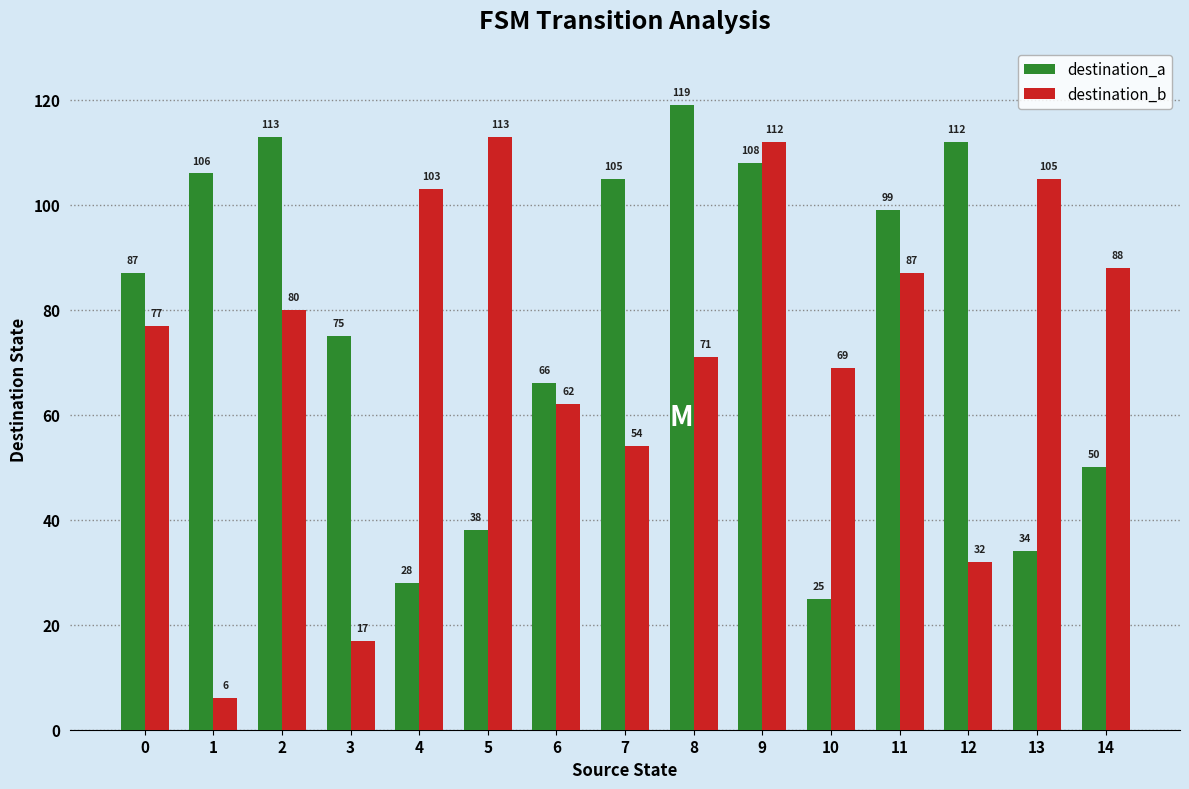

The destination_b series shows 8 at 12. True or false?

False